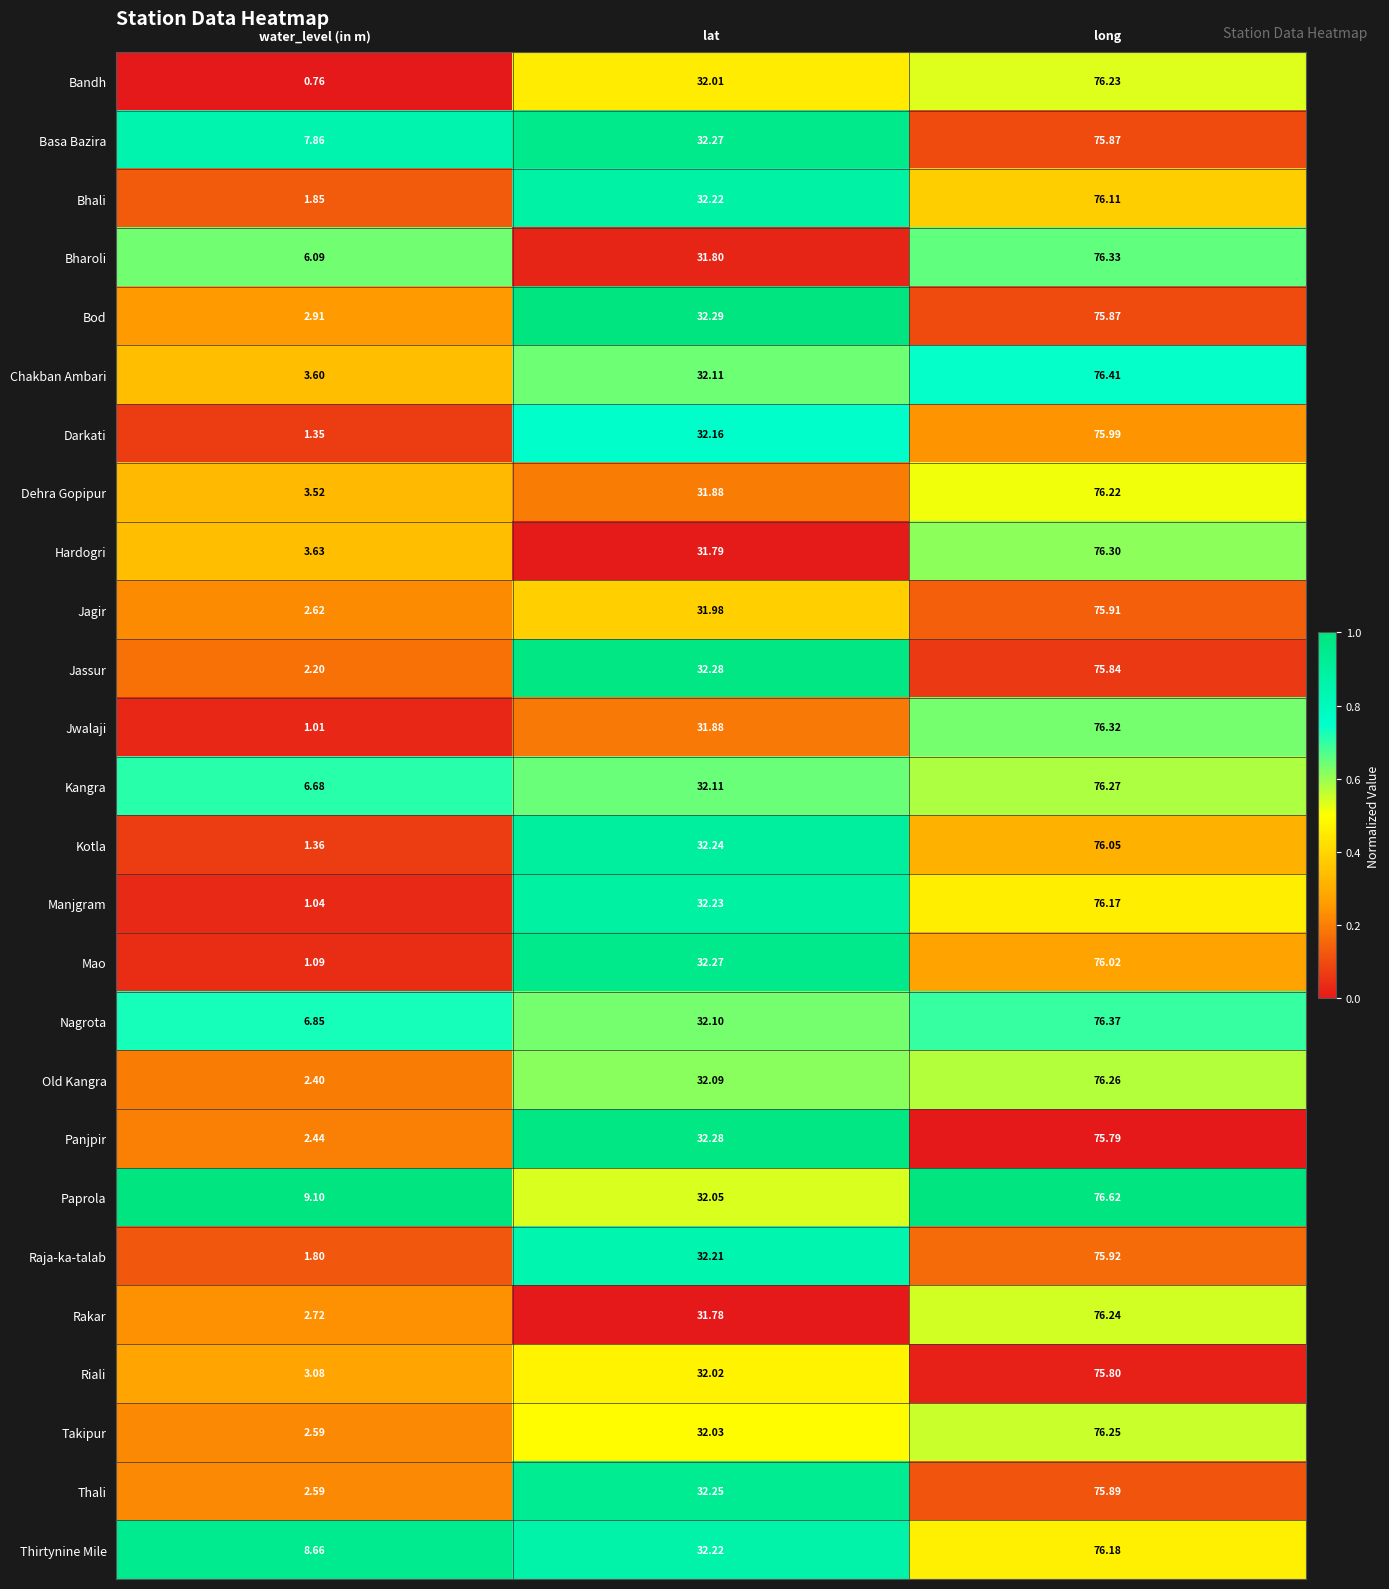

At which label does Bandh reach its peak?

long